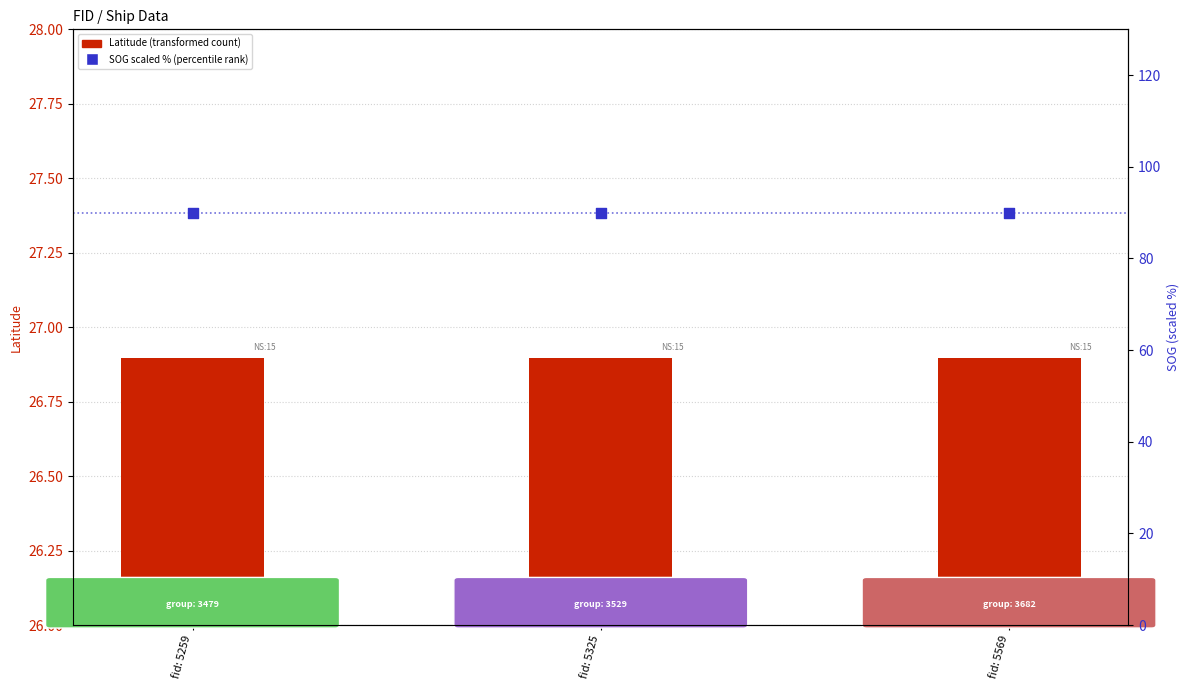

Is the value of SOG (scaled %) at fid: 5569 greater than the value of Latitude at fid: 5569?

Yes